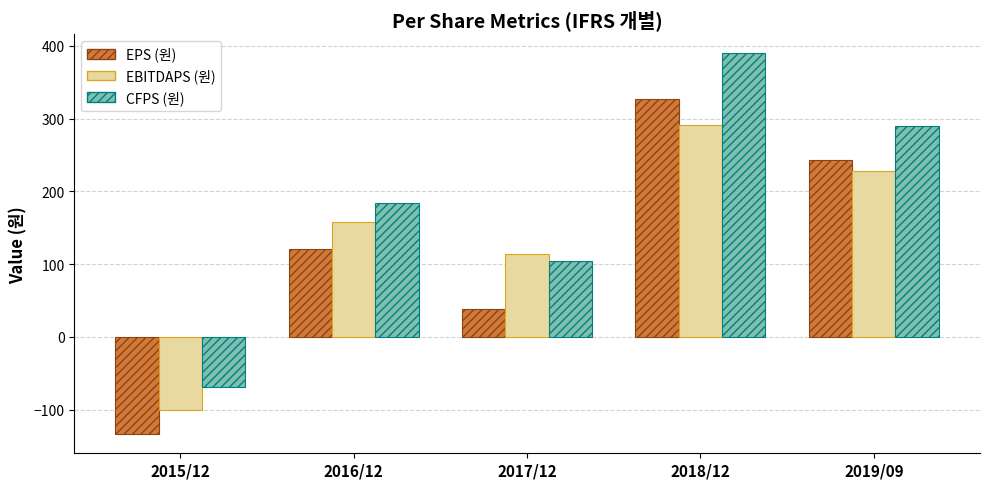

What is the highest value of the EBITDAPS (원) series?

291